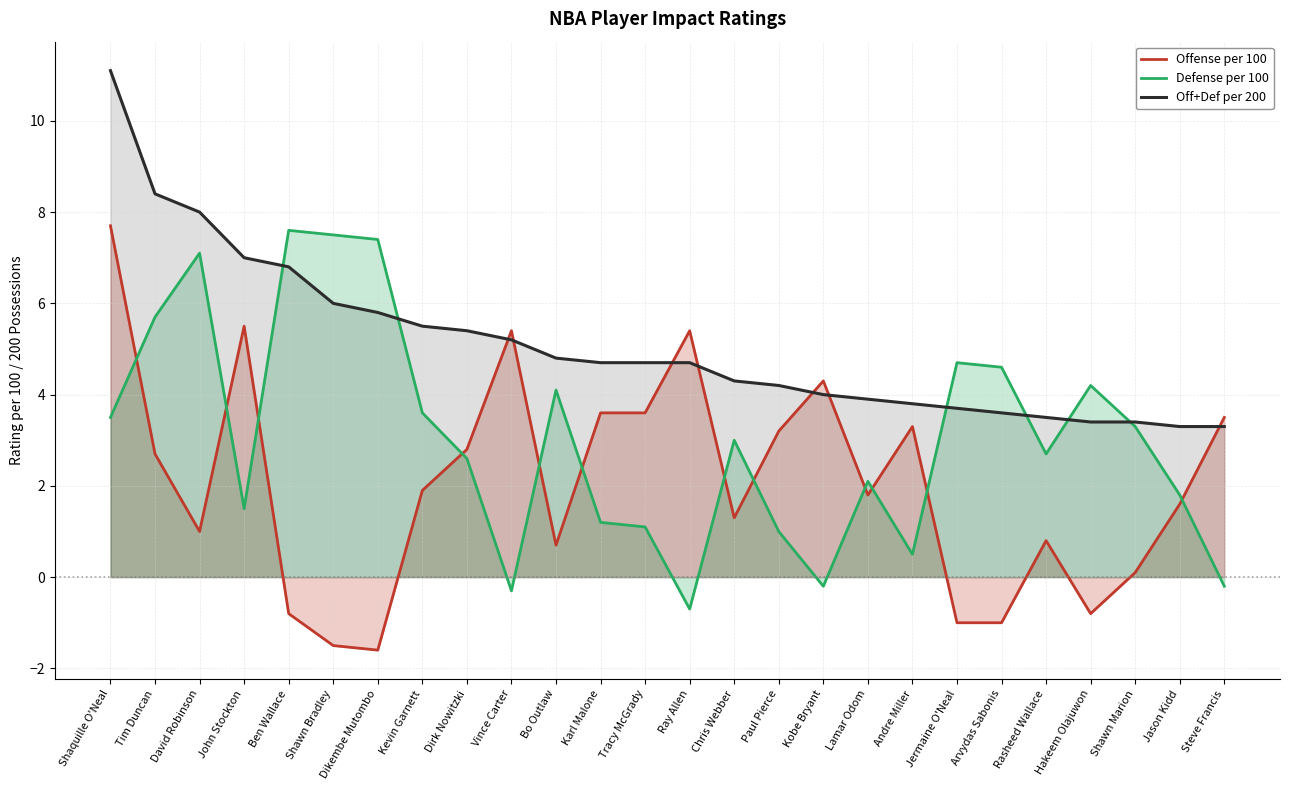

What is the approximate value of Offense per 100 at Ray Allen?

5.4